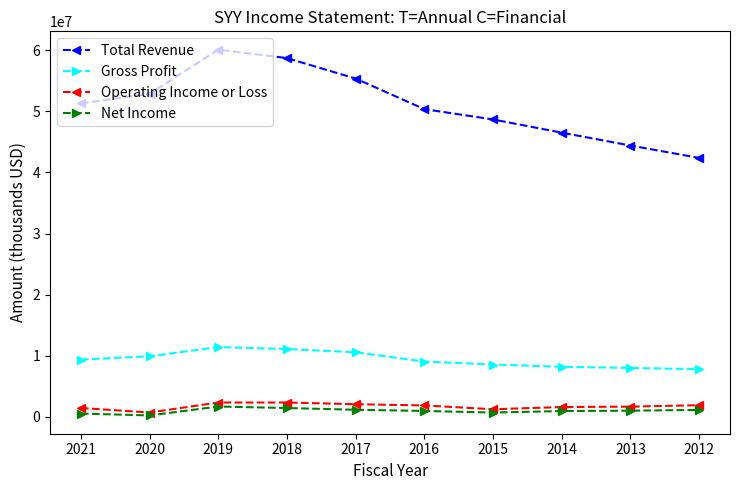

What is the greatest value displayed?

60113900